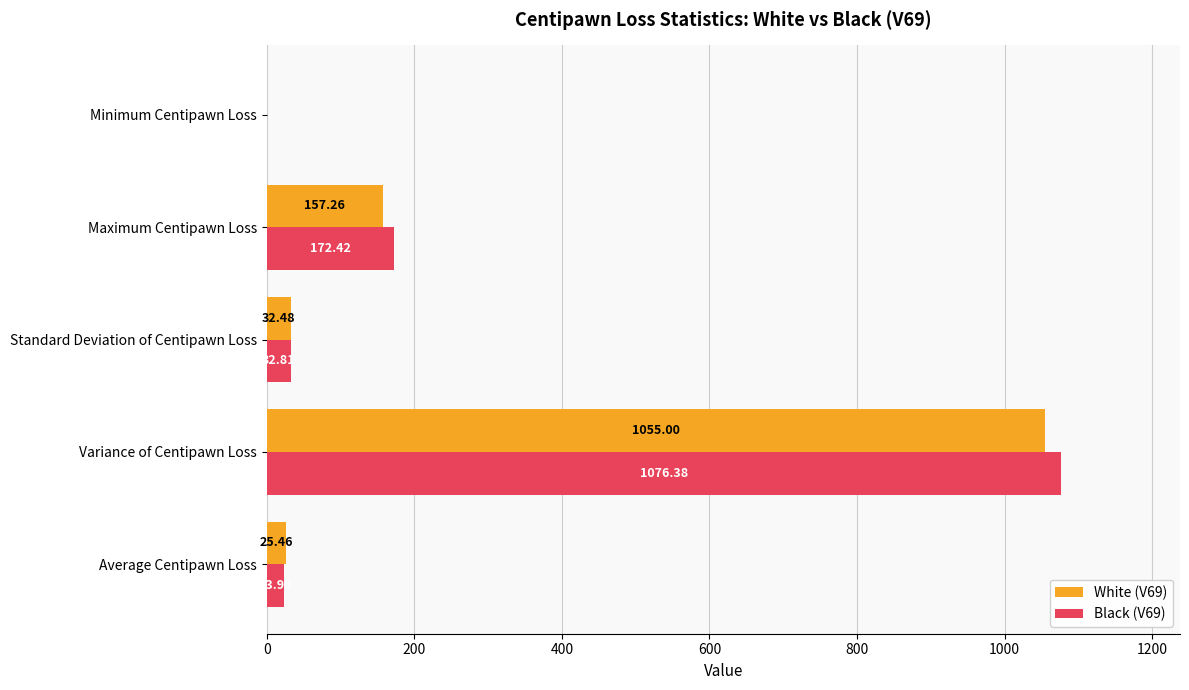

At which label is Black (V69) closest to 538?

Maximum Centipawn Loss